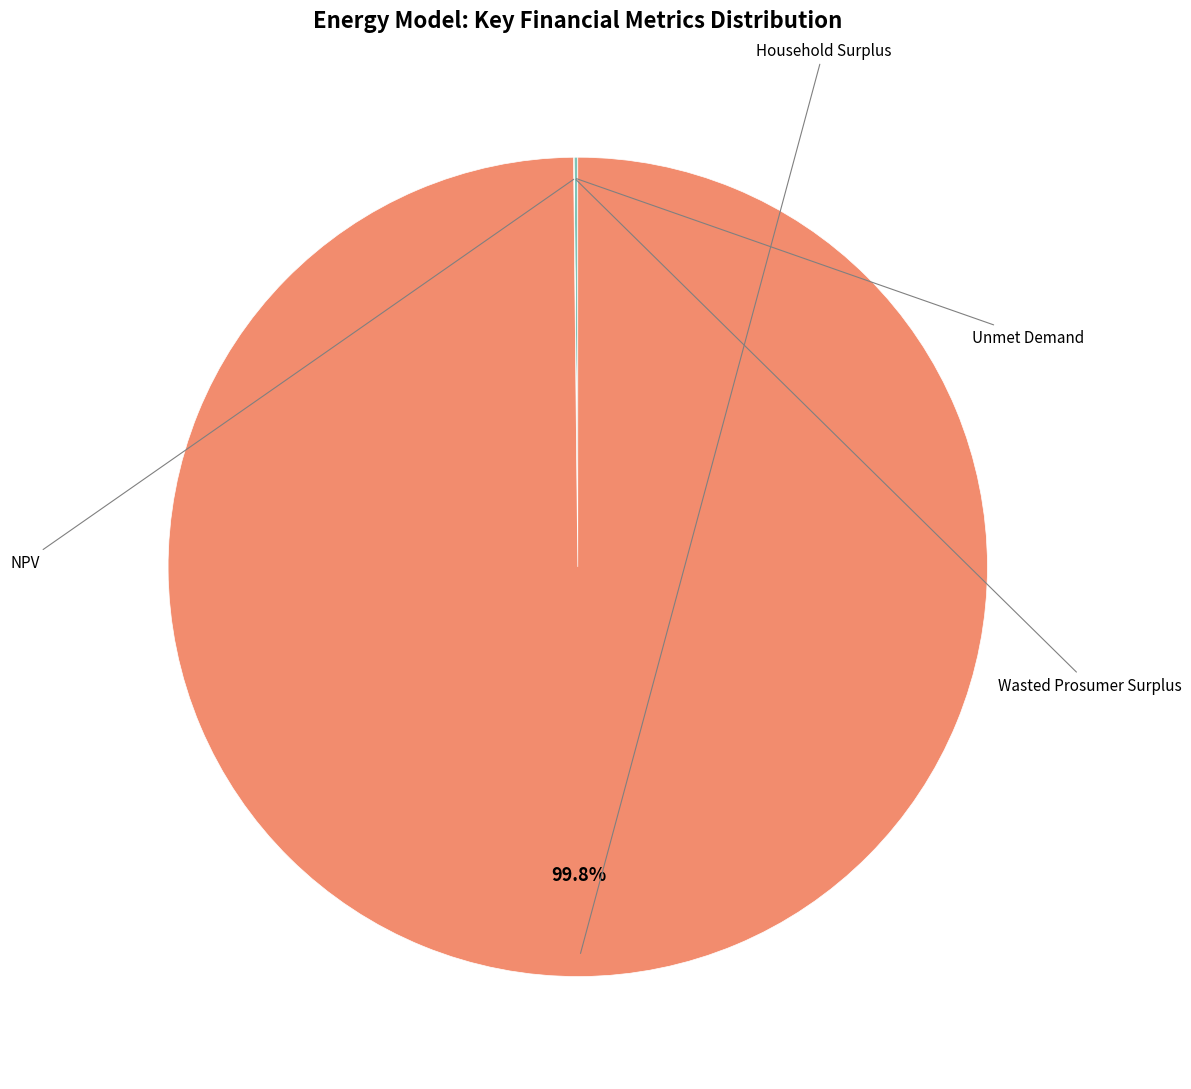

Does any single category account for the majority?

Yes